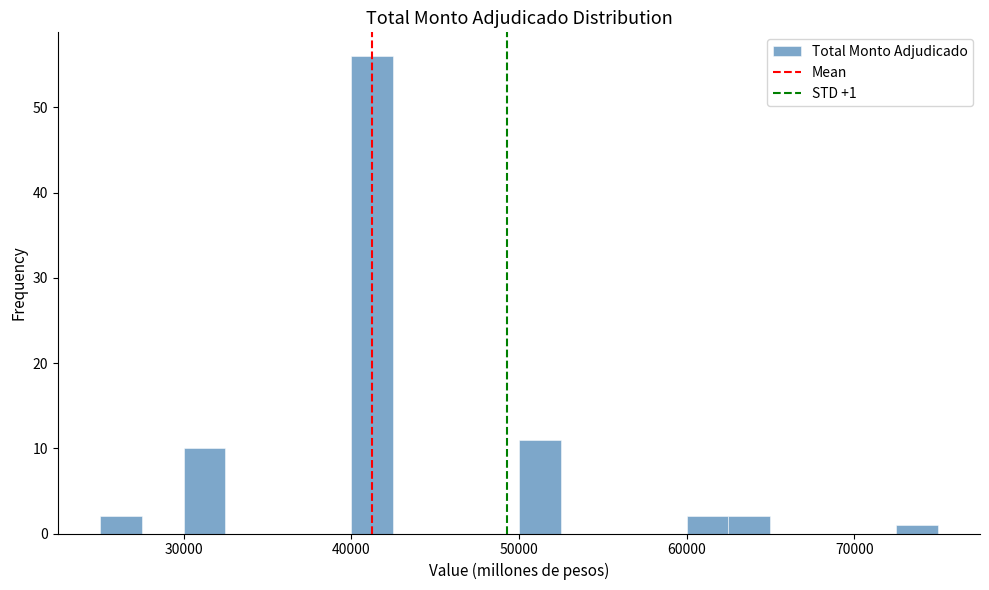

Read against the x-axis, roughly where is the centre of the tallest bar?

41000